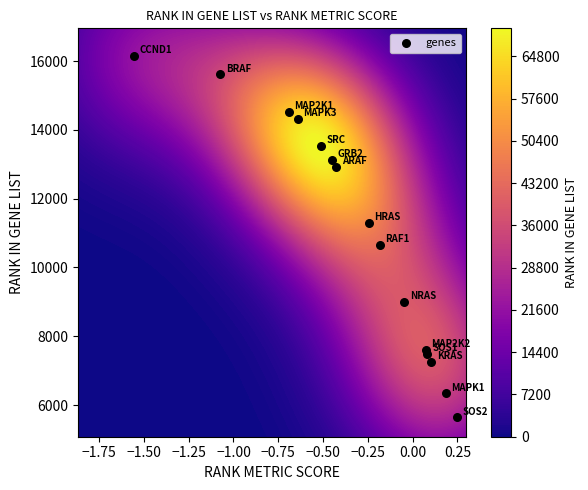

Is it true that the value at −0.25 is 7820?

False